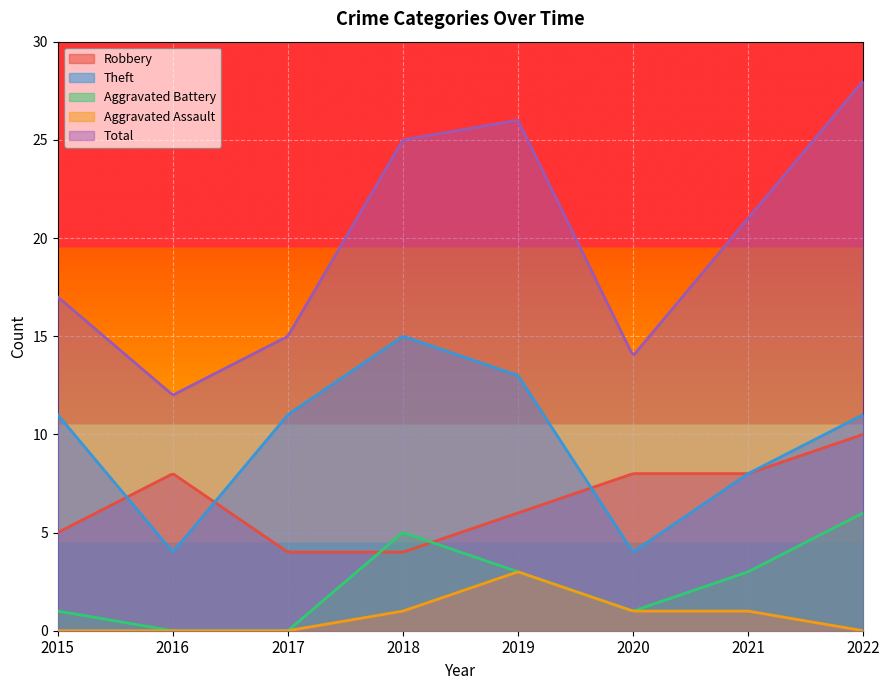

How many categories are shown in the chart?

300